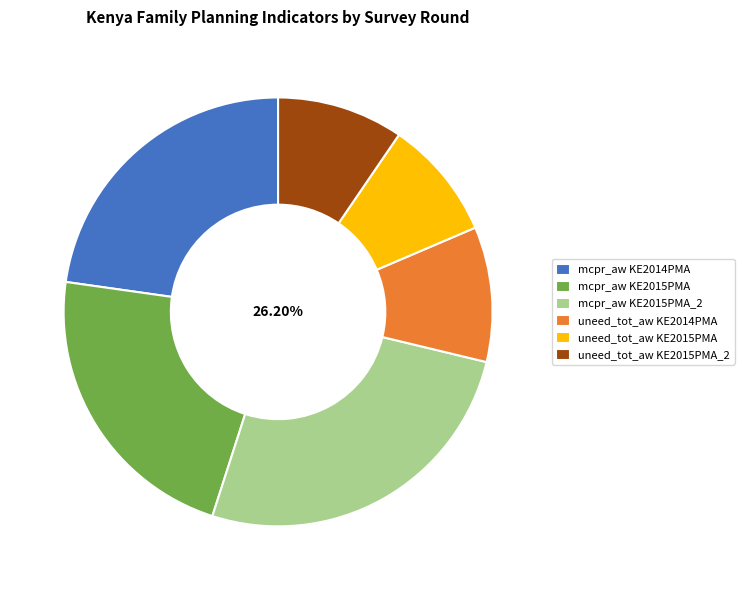

True or false: mcpr_aw KE2015PMA_2 accounts for 11% of the total.

False